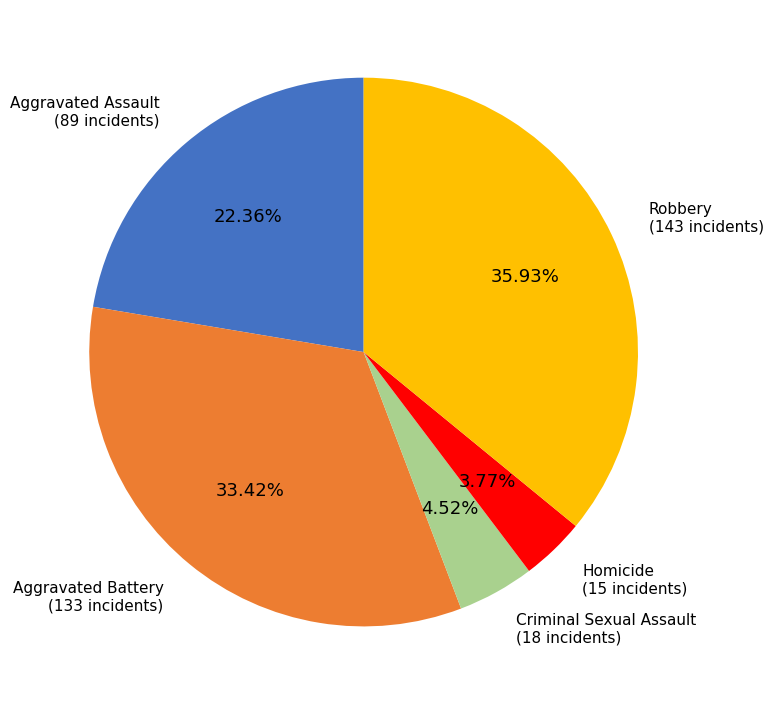

Is there any slice that represents more than half of the pie?

No